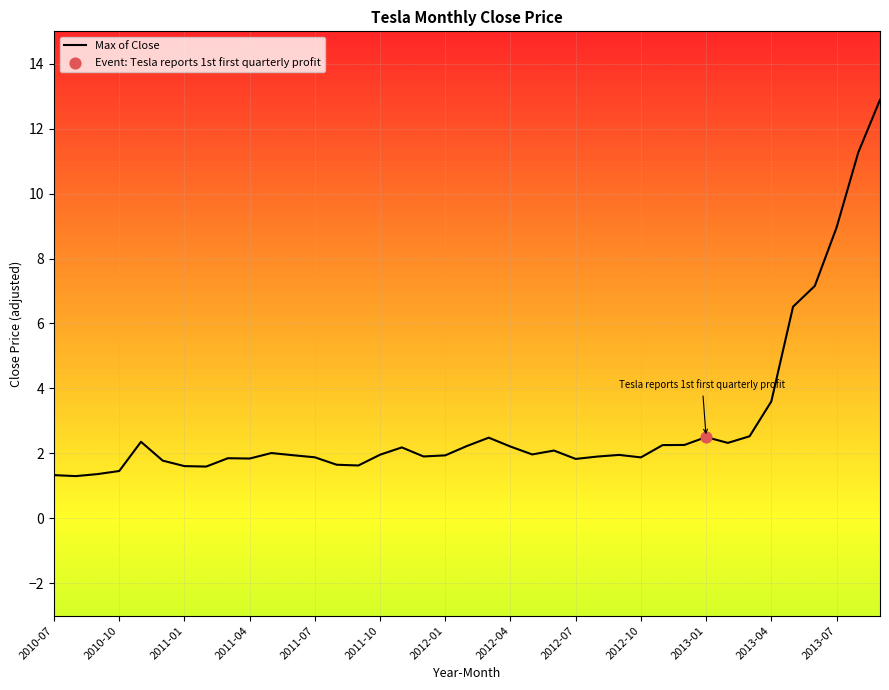

What is the smallest value displayed?

1.3